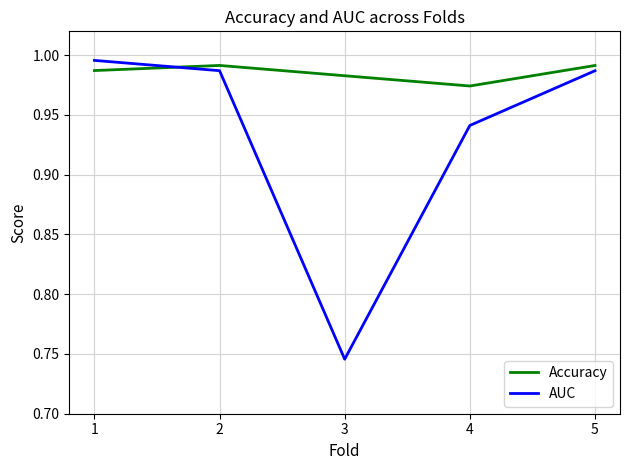

List the series in order of their peak value, lowest first.

Accuracy, AUC